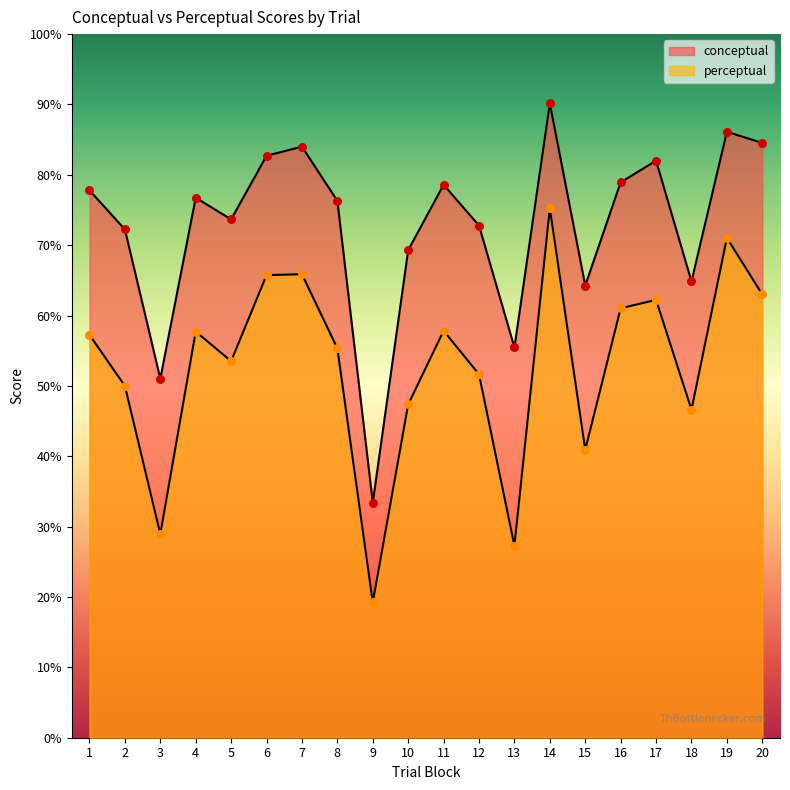

What is the total value across all series at 8?

131.6